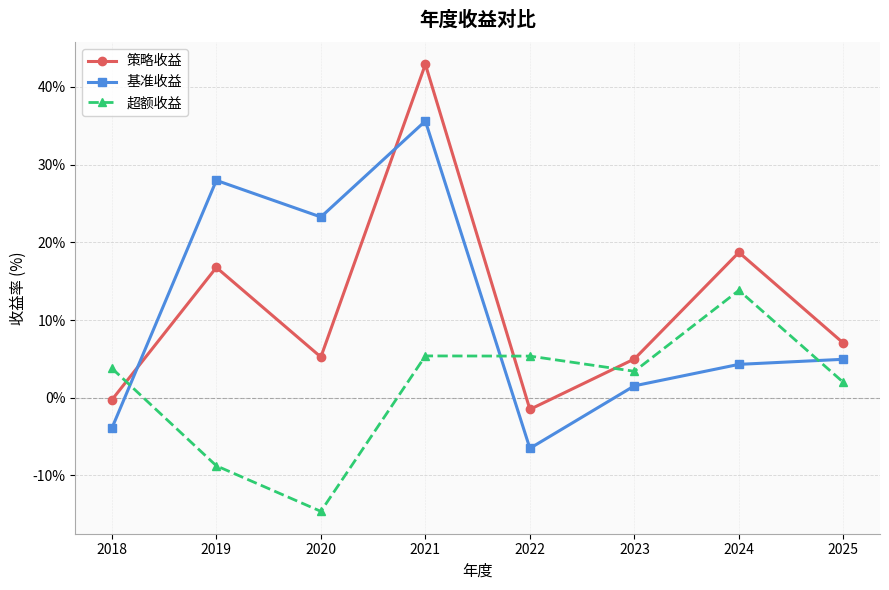

How many positive values does the 策略收益 series have?

6